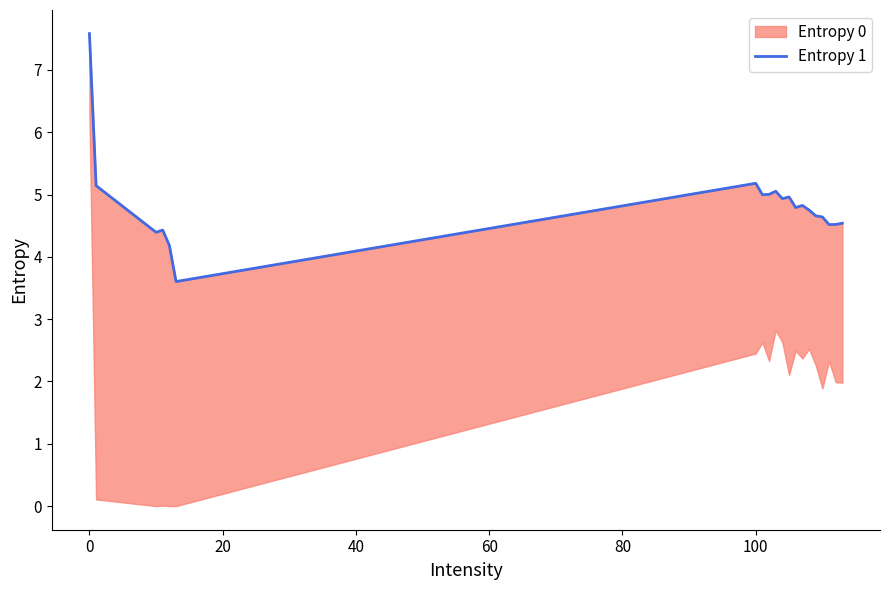

What is the value of the 13th point from the left?

4.8